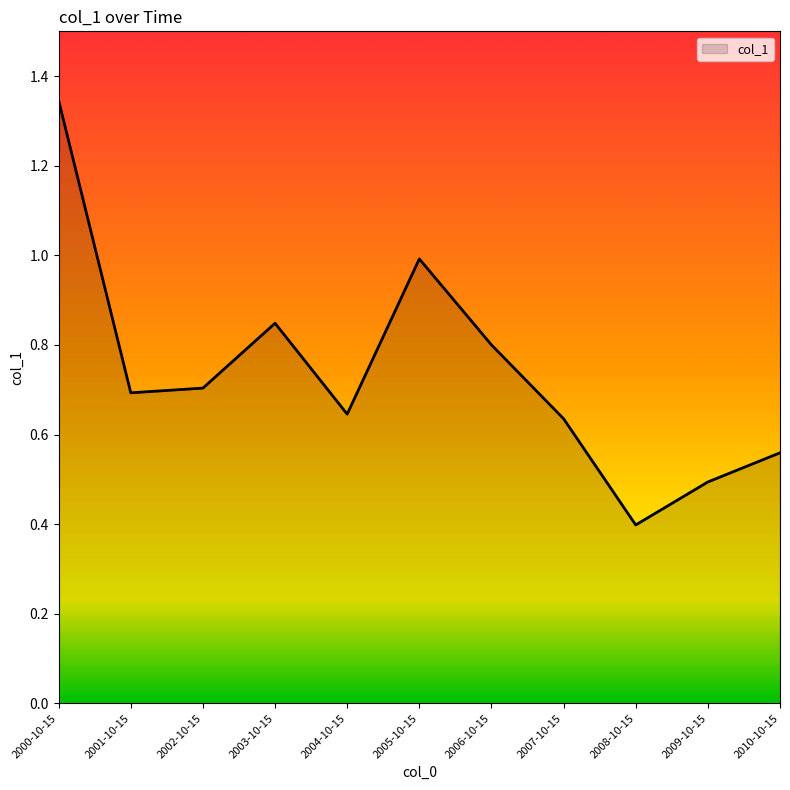

The value at 2009-10-15 is 0.5. True or false?

True